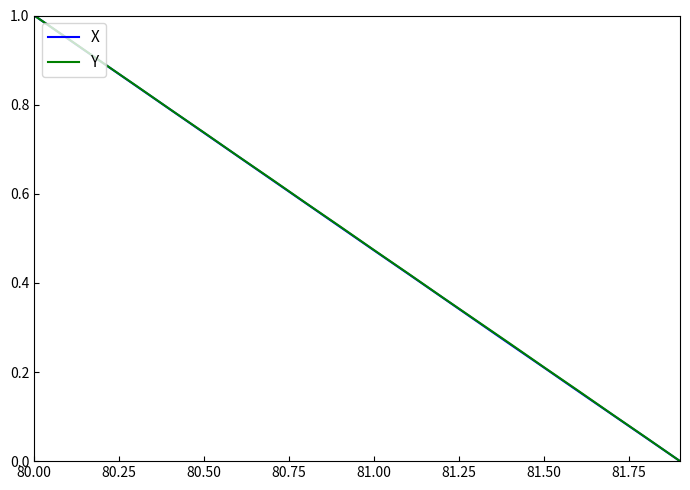

Is this an area chart (filled region under the line)?

No